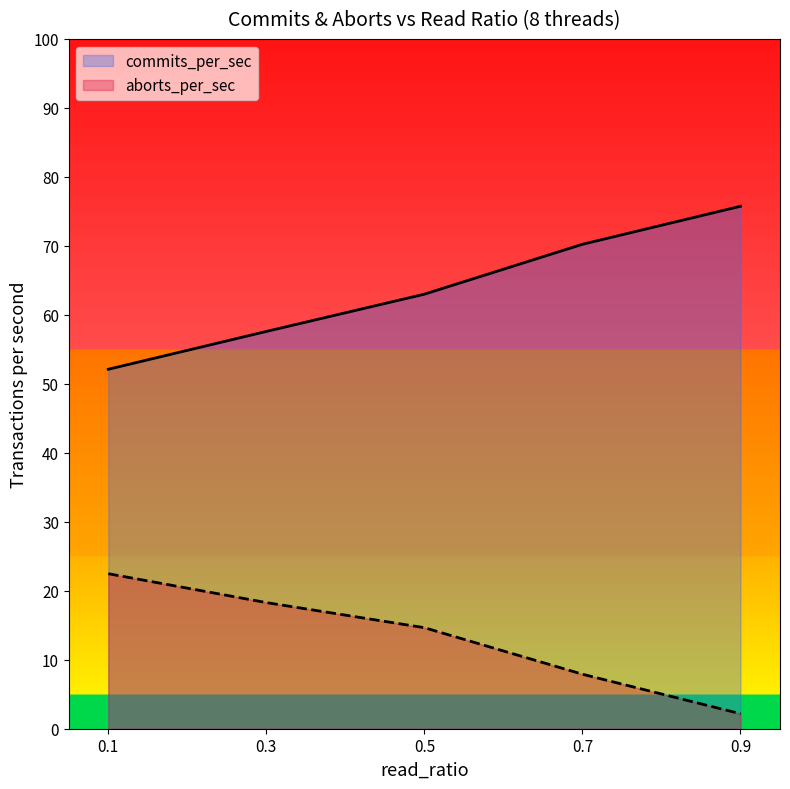

Rank the series by their maximum value, from highest to lowest.

commits_per_sec, aborts_per_sec